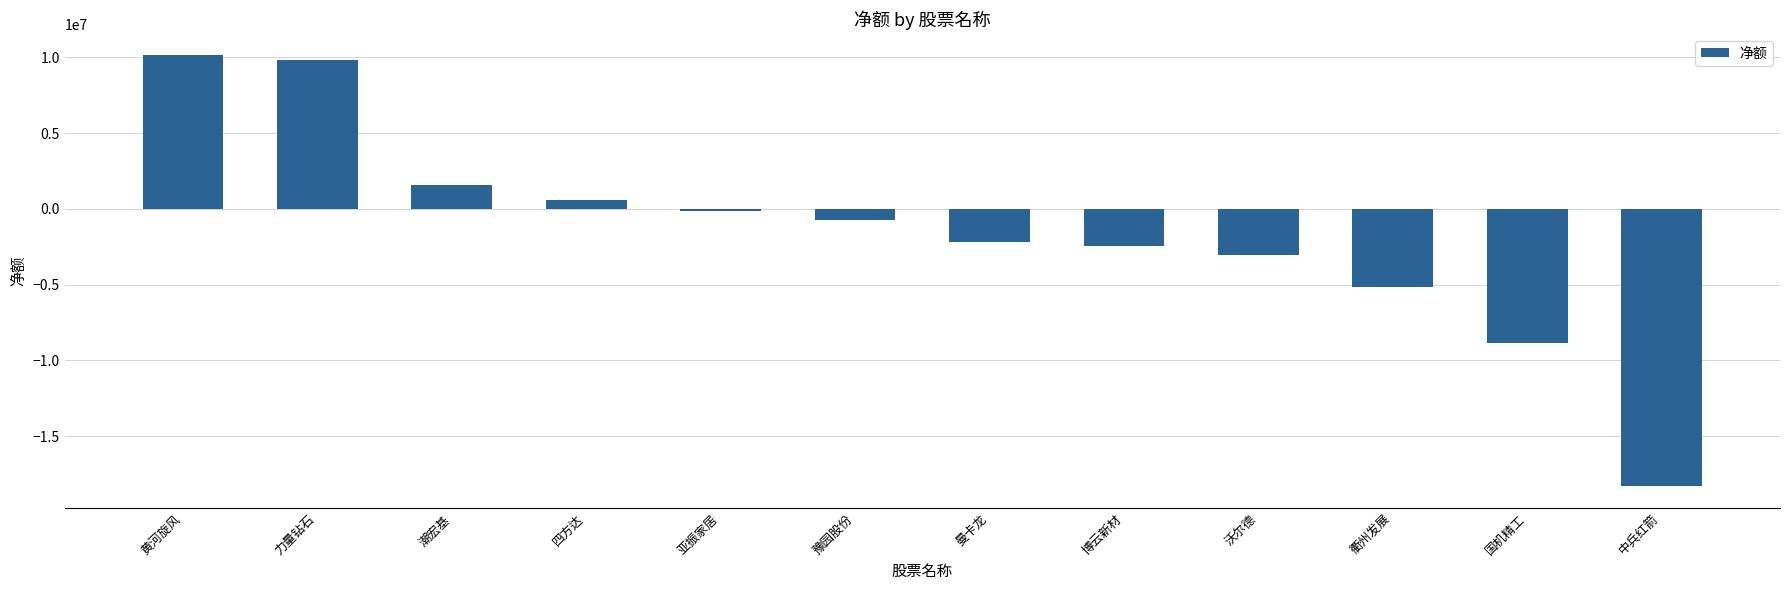

What is the label of the 10th bar from the right?

潮宏基